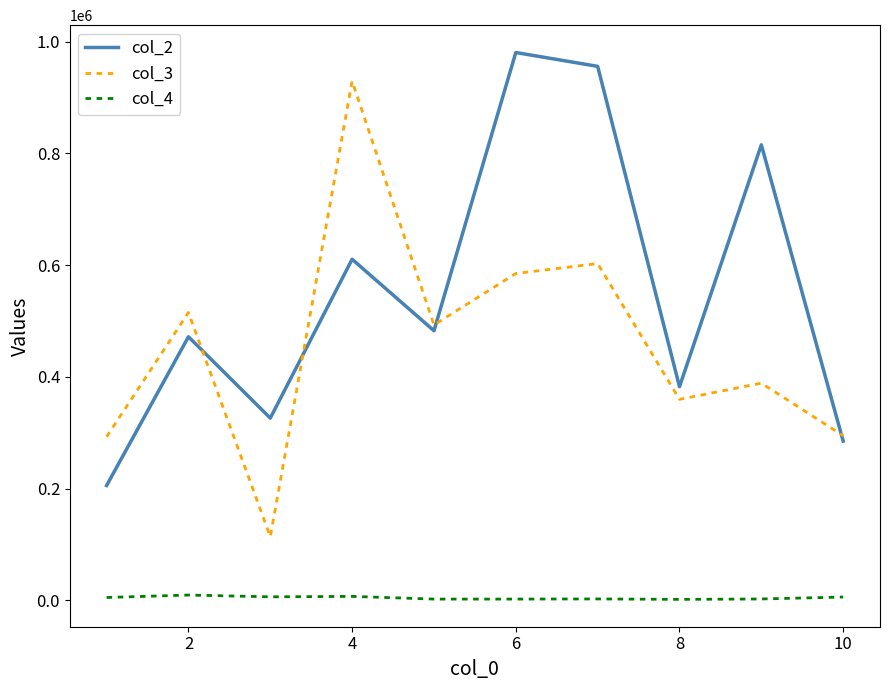

What is the maximum value shown in the chart?

980324.0